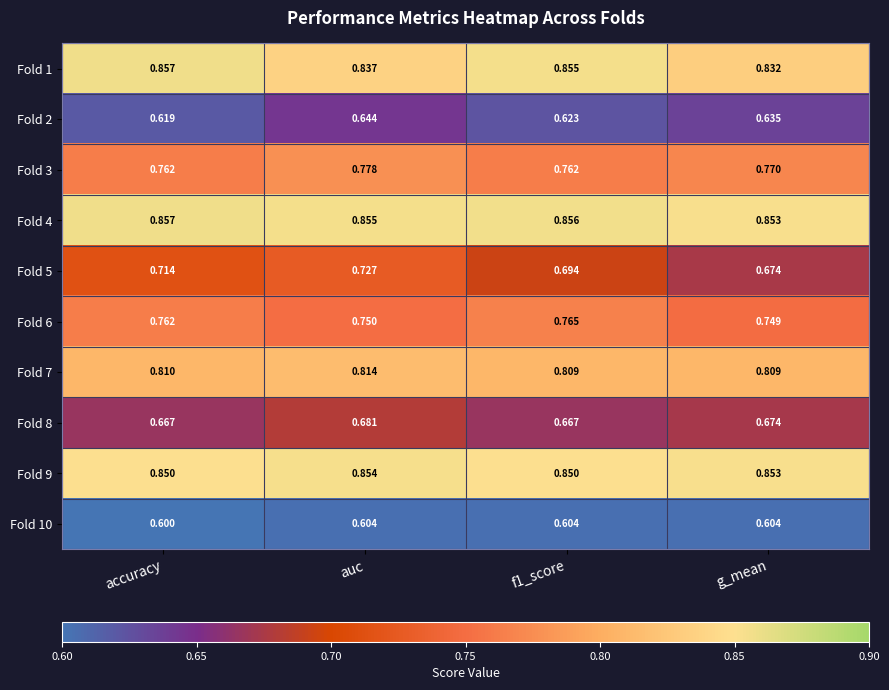

At which label is Fold 10 closest to 0?

accuracy